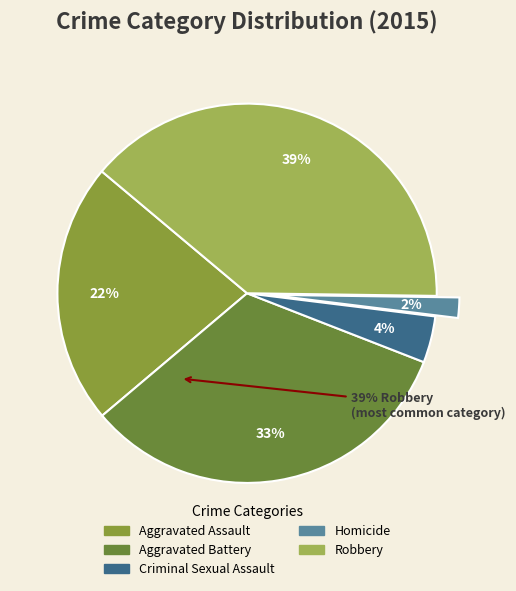

To the nearest percent, what is the combined percentage of Robbery and Homicide?

41%